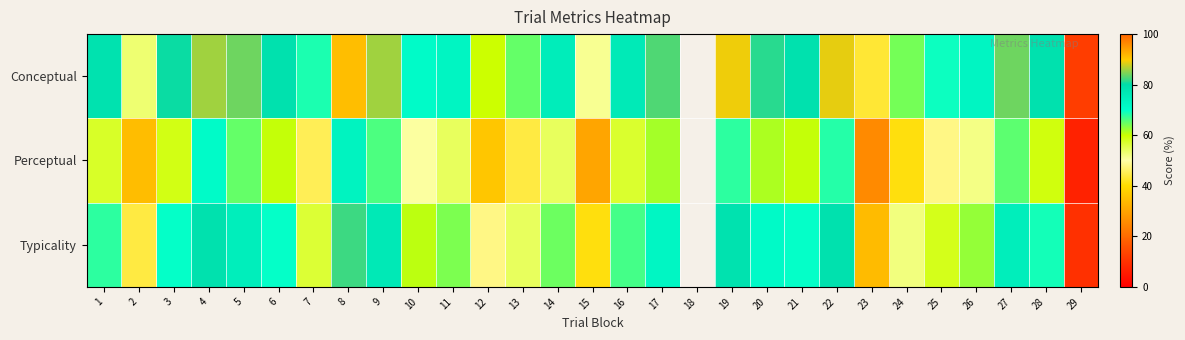

The value of Conceptual at 10 is 112.7. True or false?

False